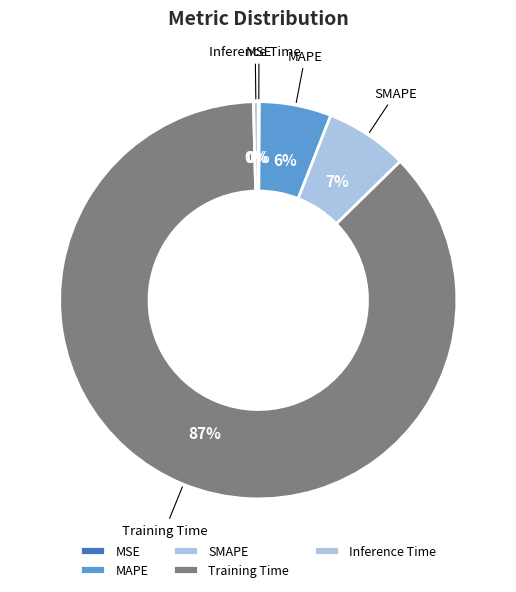

Between Inference Time and SMAPE, which is larger?

SMAPE